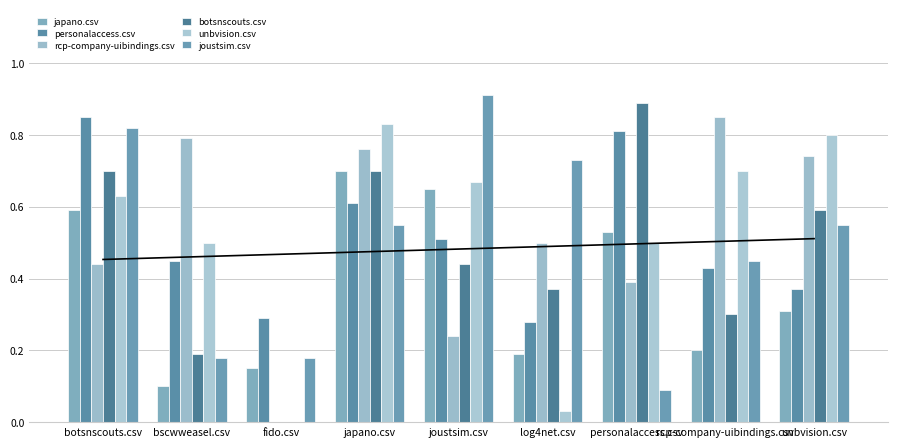

What is the average value of the joustsim.csv series?

0.5